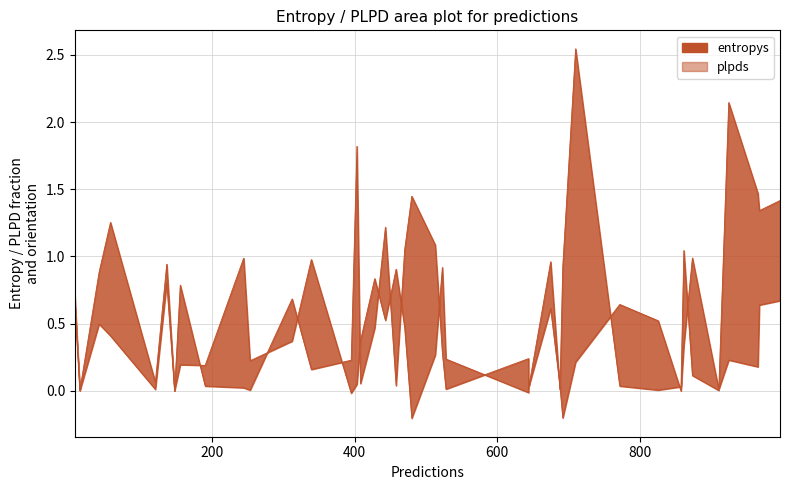

Which series ends up on top after the final intersection of plpds_line and entropys_line?

entropys_line